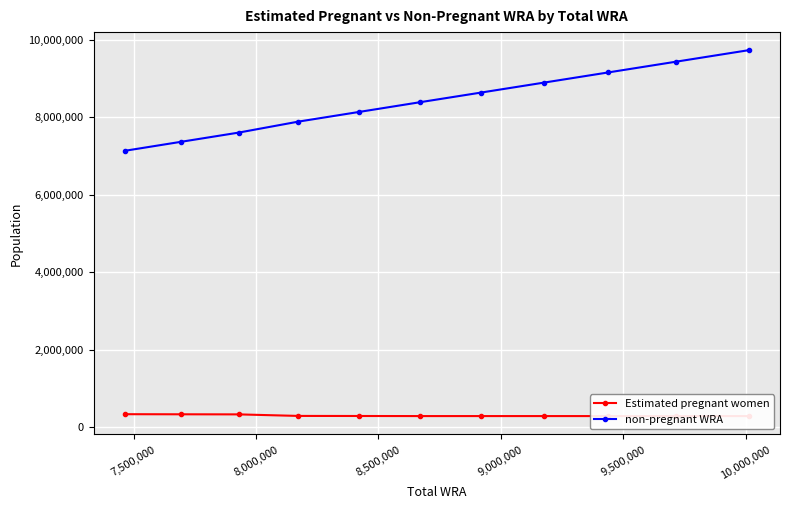

What is the value of the non-pregnant WRA point at the 4th from the left?

7885053.0